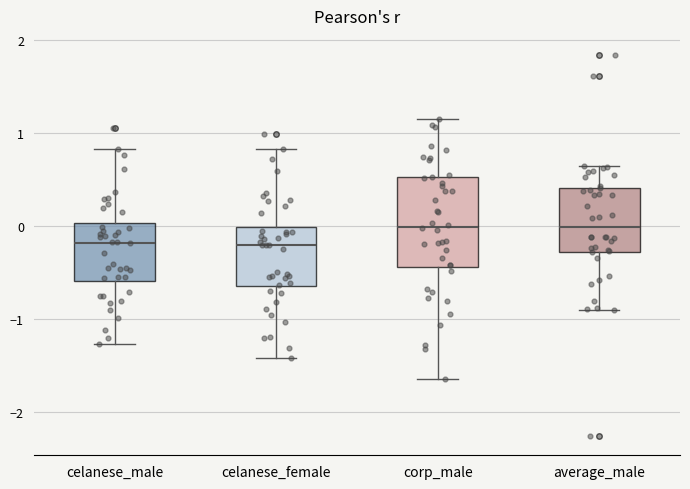

Reading left to right, read every box against the y-axis: the position of its median line, the range the box covers, and the ends of its whiskers. The values are not printed on the chart, so give them approximately, as read against the axis.

celanese_male: median -0.2, box -0.6 to 0.0, whiskers -1.3 to 0.8
celanese_female: median -0.2, box -0.7 to 0.0, whiskers -1.4 to 0.8
corp_male: median 0.0, box -0.4 to 0.5, whiskers -1.6 to 1.1
average_male: median 0.0, box -0.3 to 0.4, whiskers -0.9 to 0.6